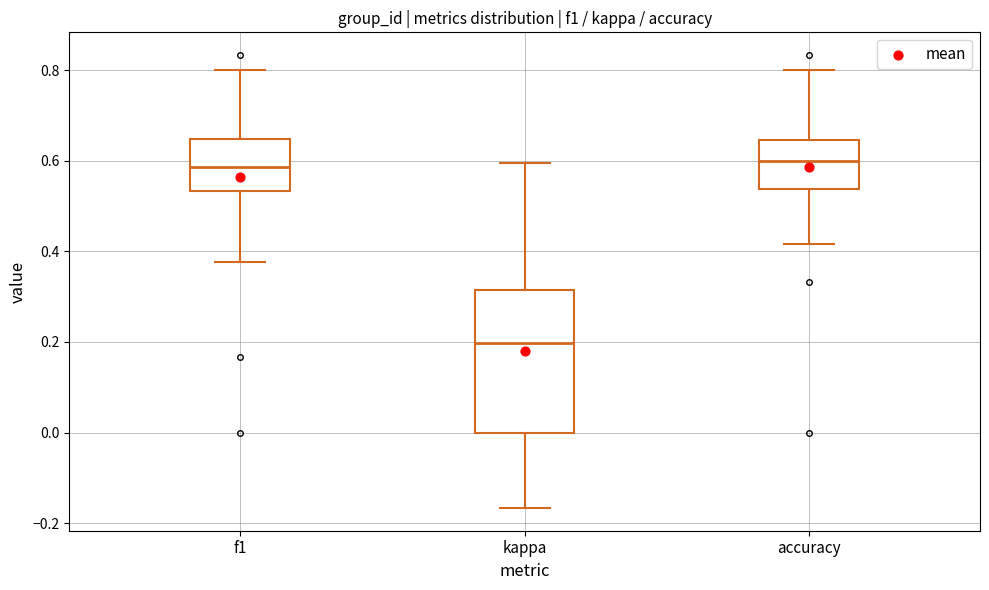

Comparing the boxes themselves (not the whiskers), which one is the tallest?

kappa